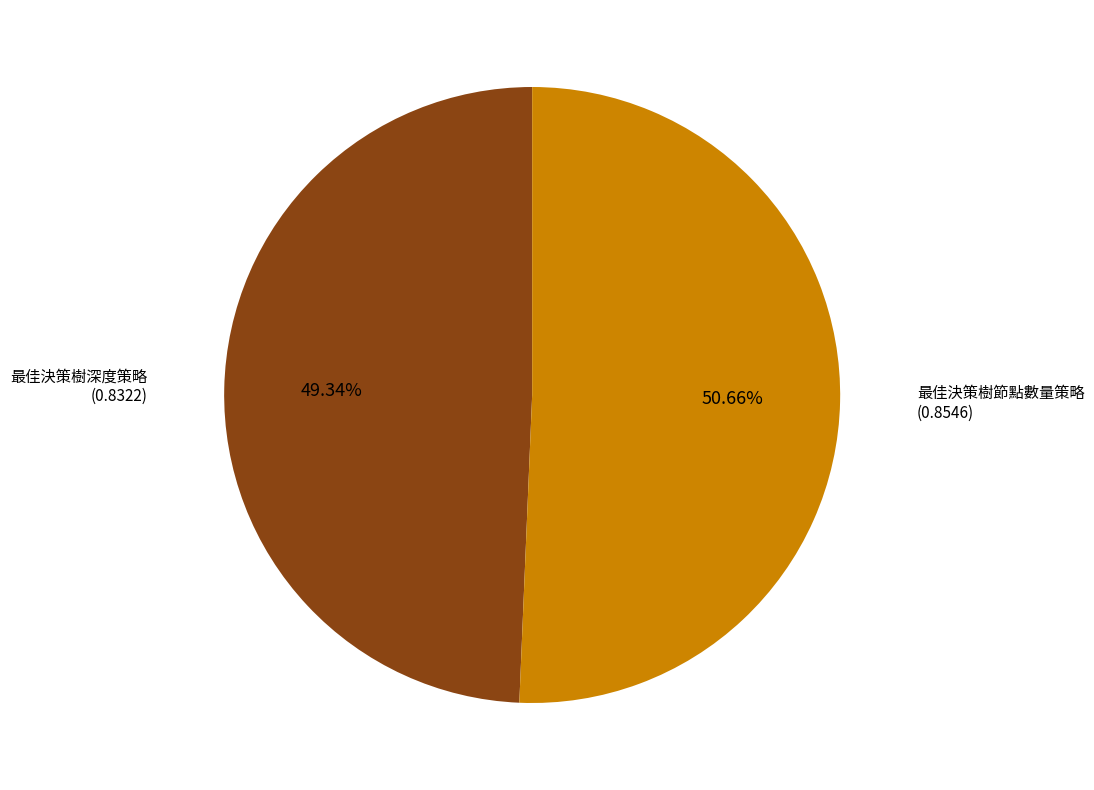

Count the number of slices in the pie.

2